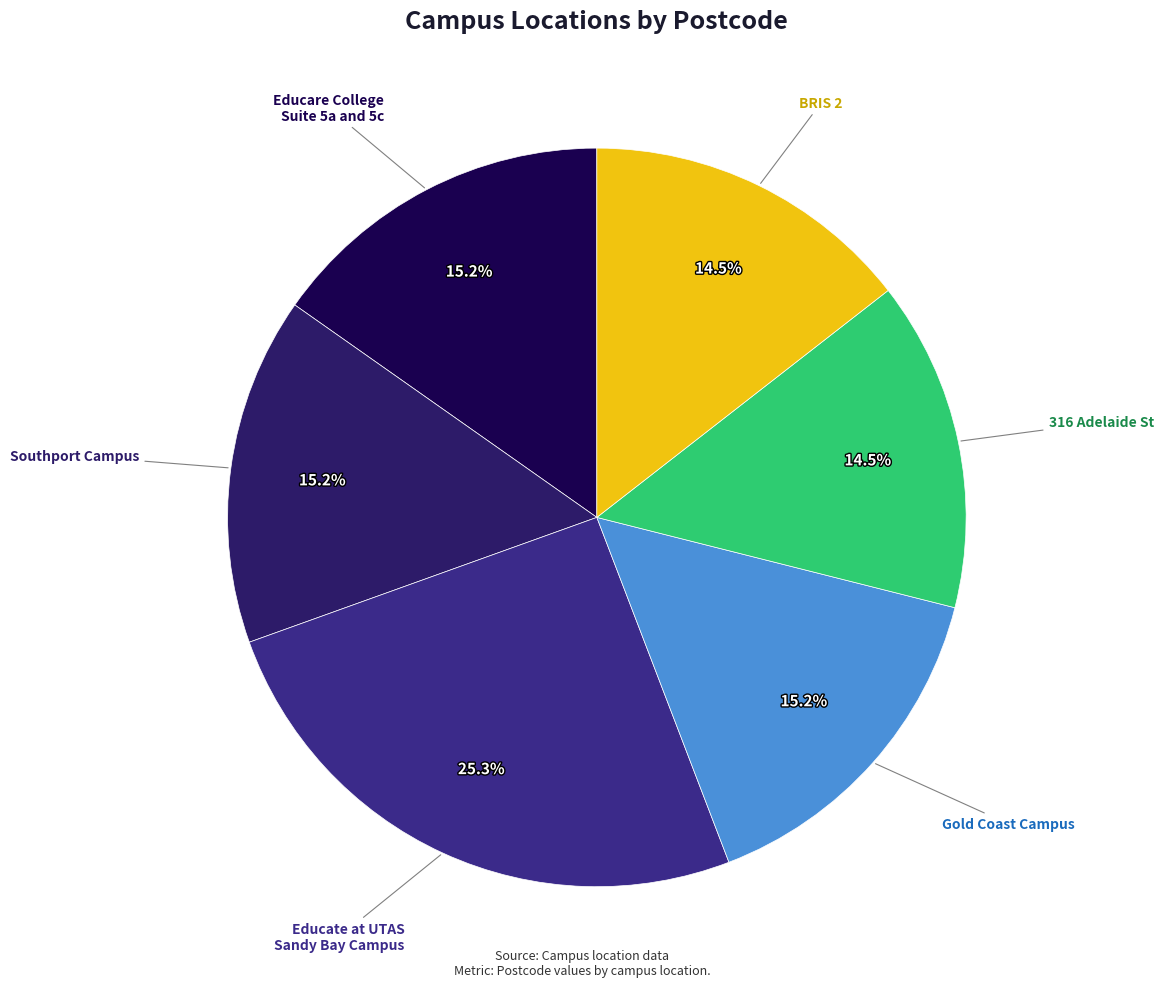

How many segments does this pie chart have?

6